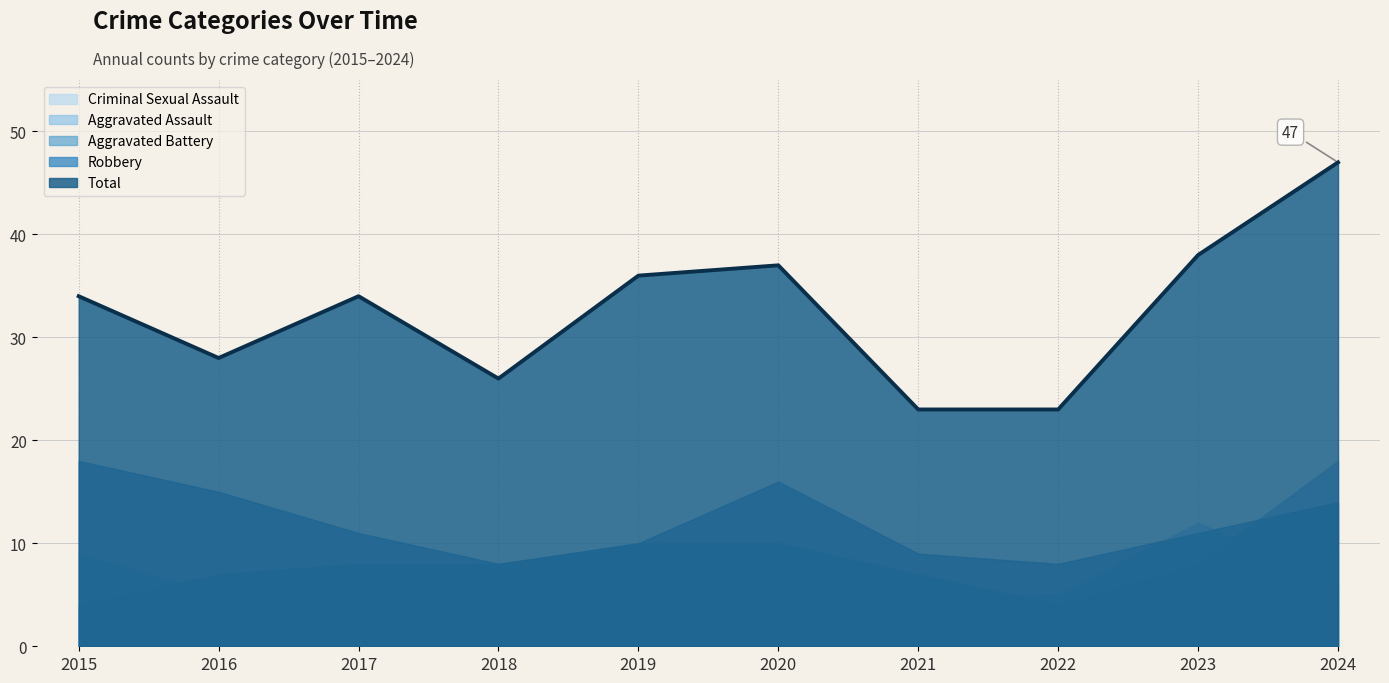

What is the difference between the Robbery values at 2015 and 2019?

8